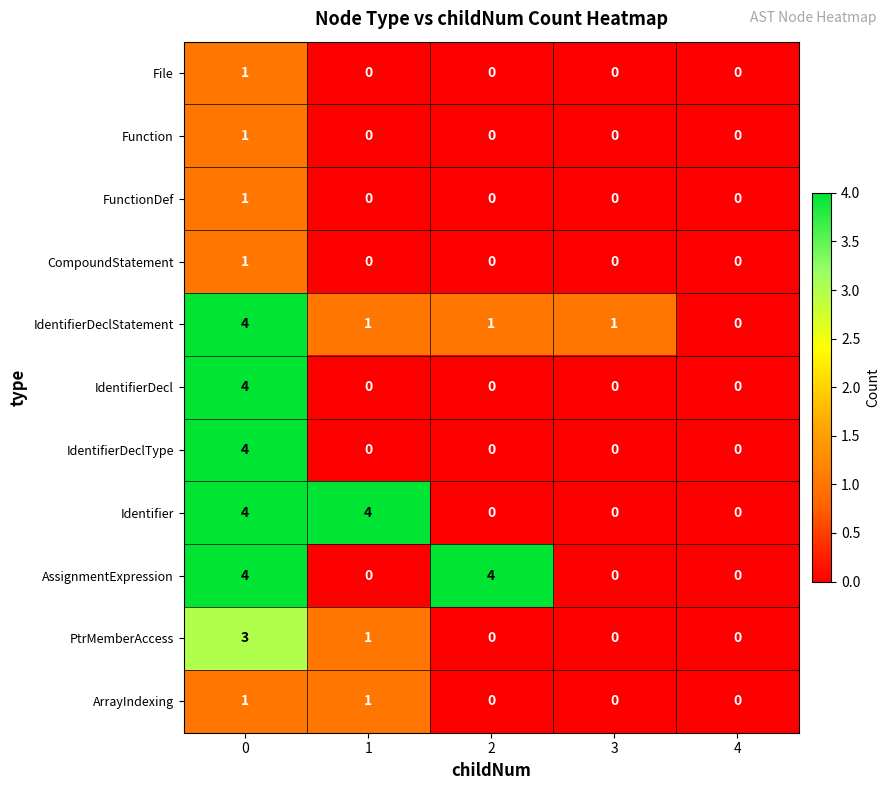

True or false: IdentifierDeclType has a value of 0 at 3.

True